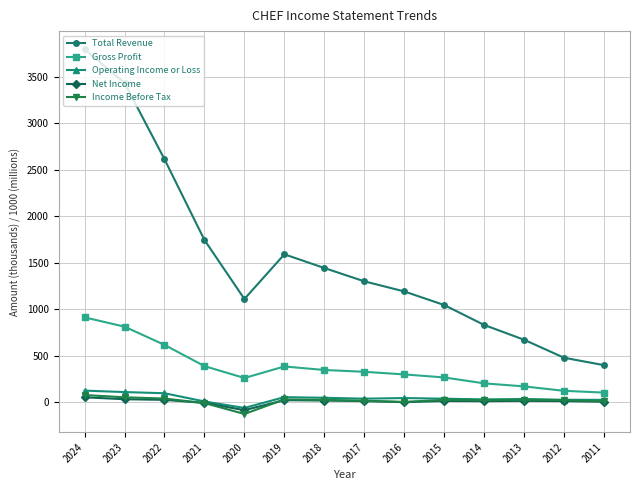

Which series changed the most between 2017 and 2011?

Total Revenue